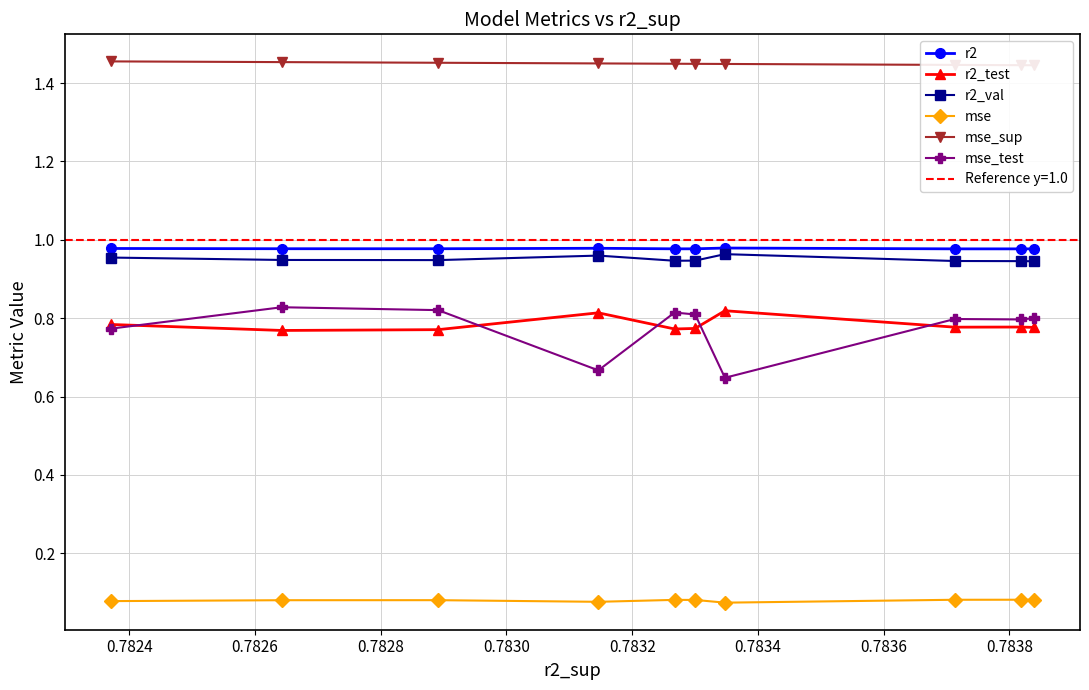

Rank the series by their maximum value, from highest to lowest.

mse_sup, r2, r2_val, mse_test, r2_test, mse